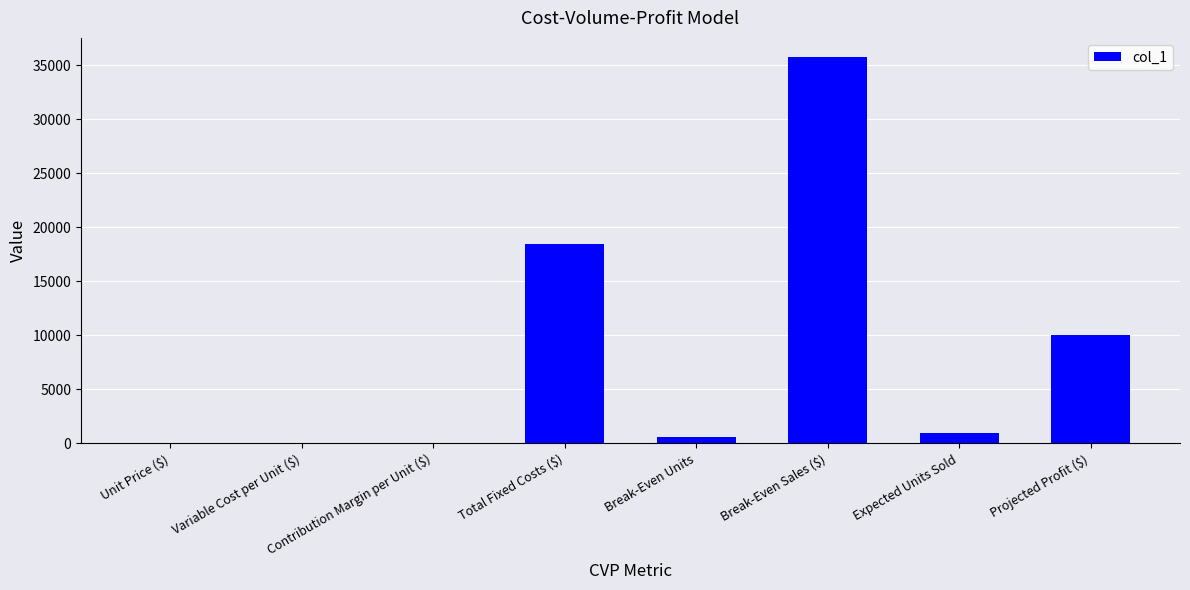

What is the sum of all values?

65949.3